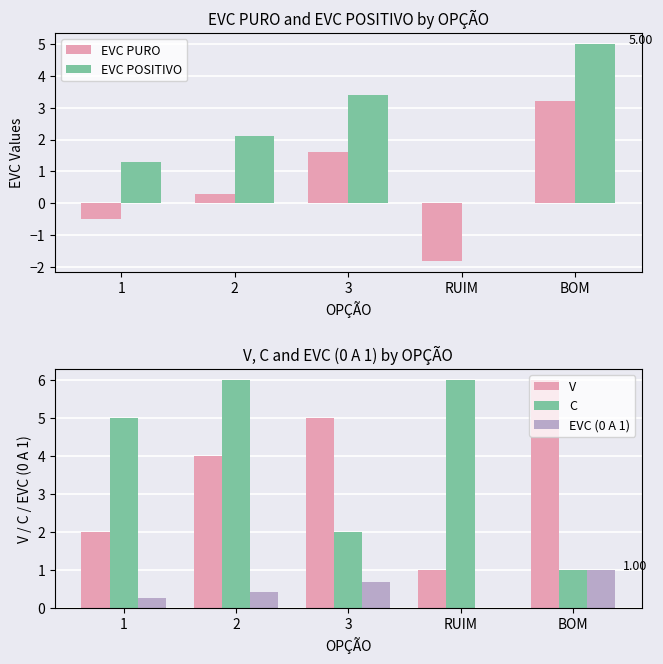

Reading right to left, what are all the values shown in this chart?

EVC PURO: 3.2	-1.8	1.6	0.3	-0.5
EVC POSITIVO: 5.0	0.0	3.4	2.1	1.3
V: 6.0	1.0	5.0	4.0	2.0
C: 1.0	6.0	2.0	6.0	5.0
EVC (0 A 1): 1.0	-0.0	0.7	0.4	0.3